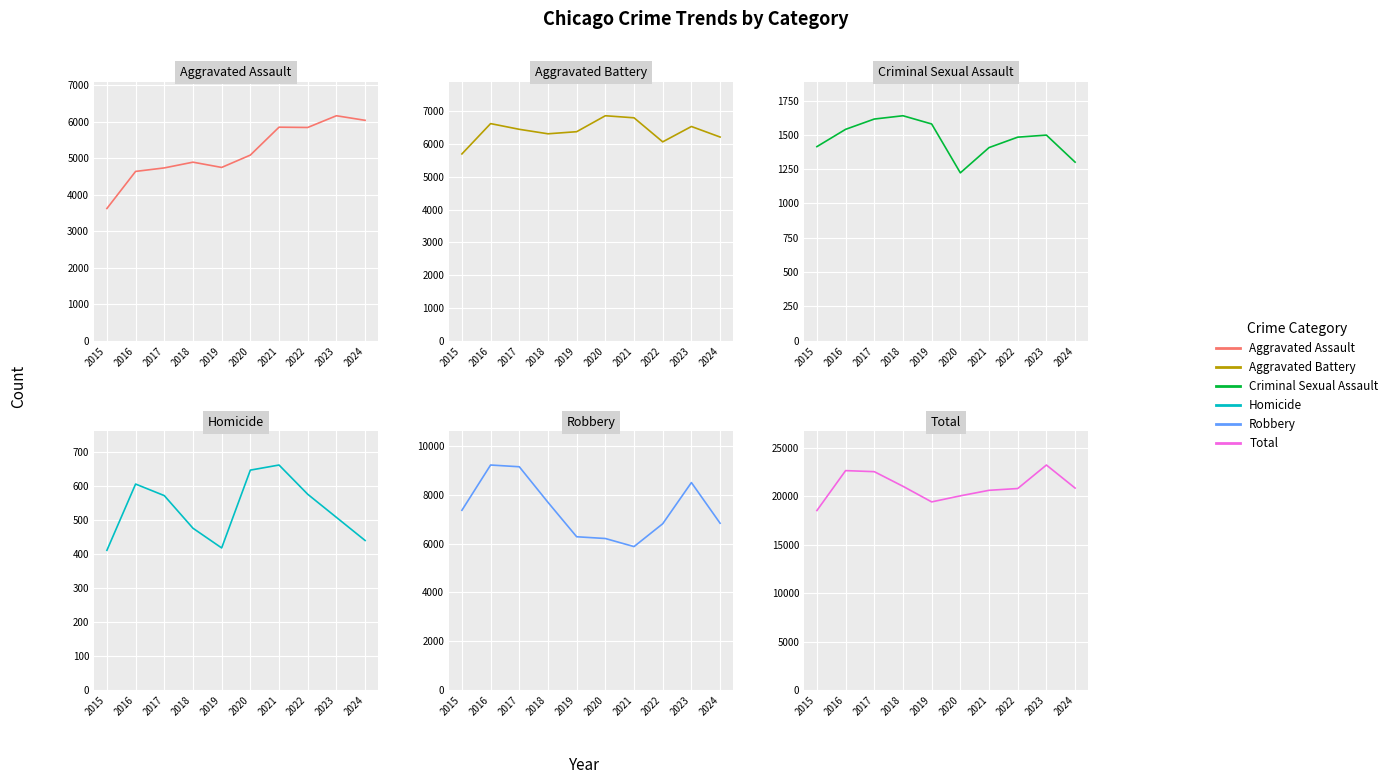

Which series has the largest total across all categories?

Total